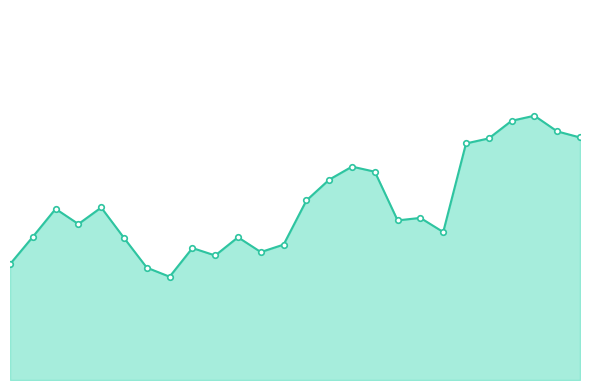

What is the change in value from 16 to 18?

-0.1